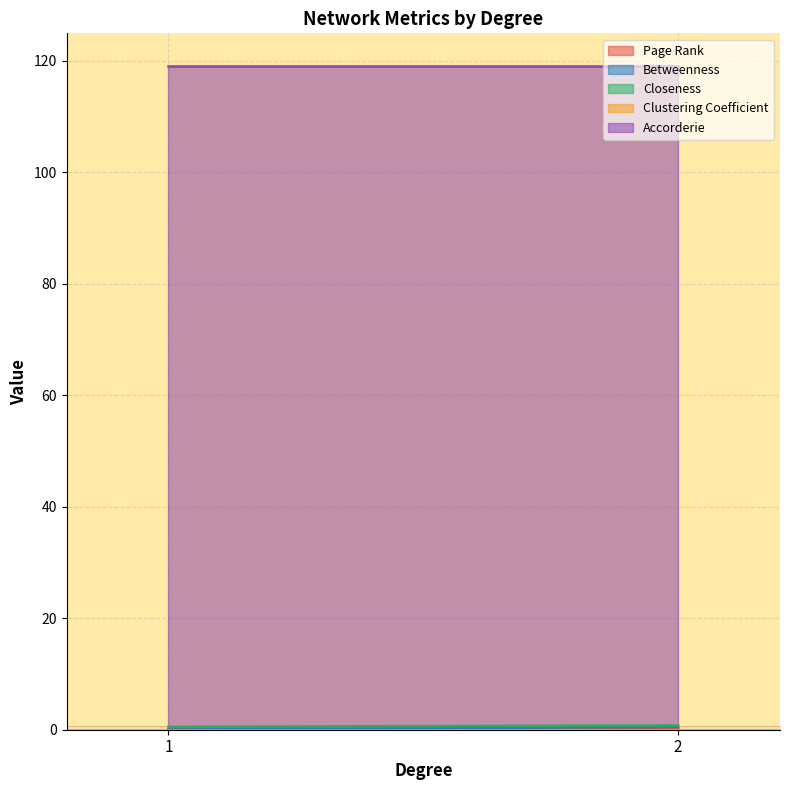

At which label does Page Rank reach its minimum?

1